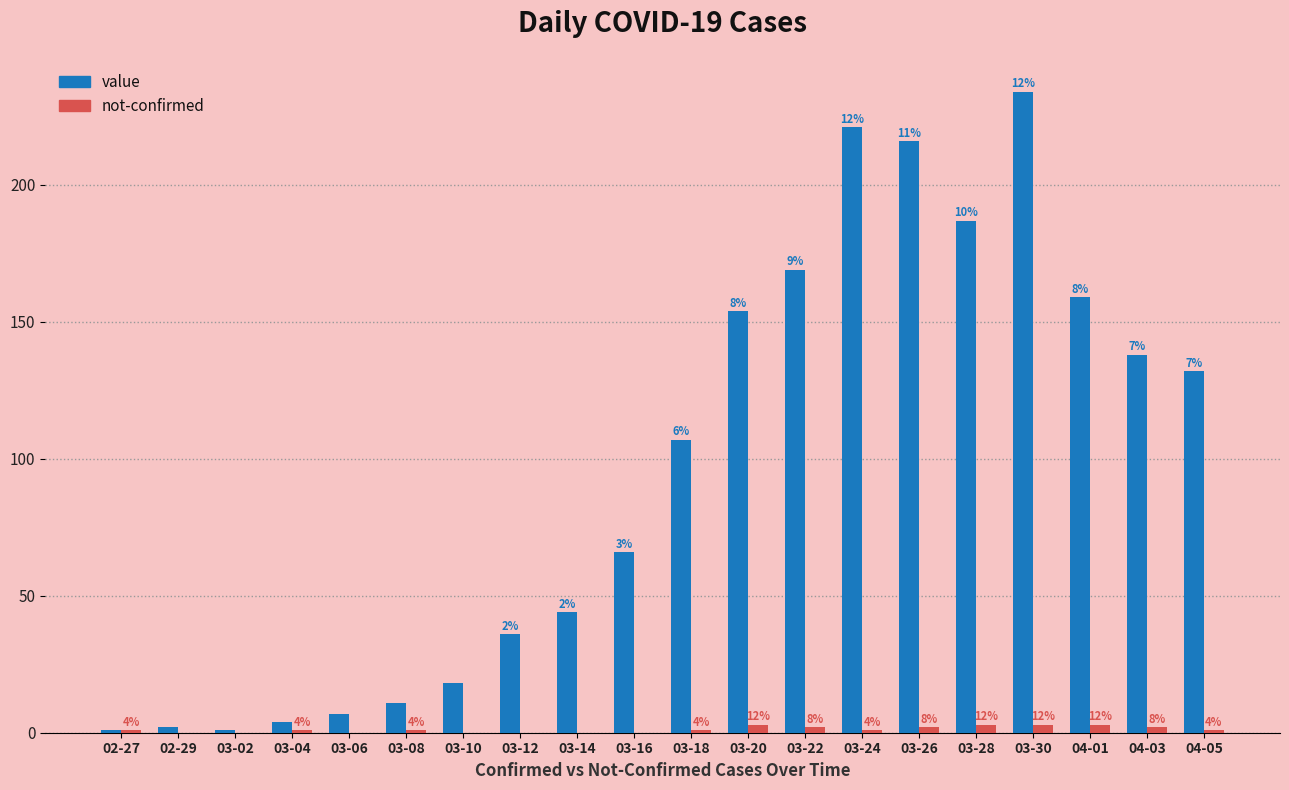

At 03-22, list the series in order from smallest to largest.

not-confirmed, value